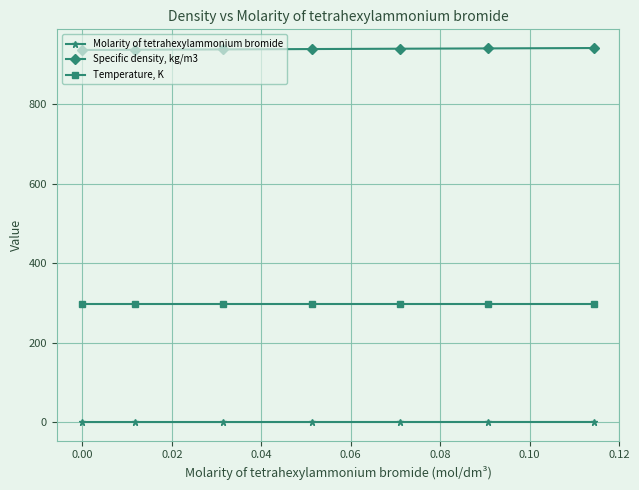

What is the value of the Specific density, kg/m3 point at the 5th from the left?

939.7